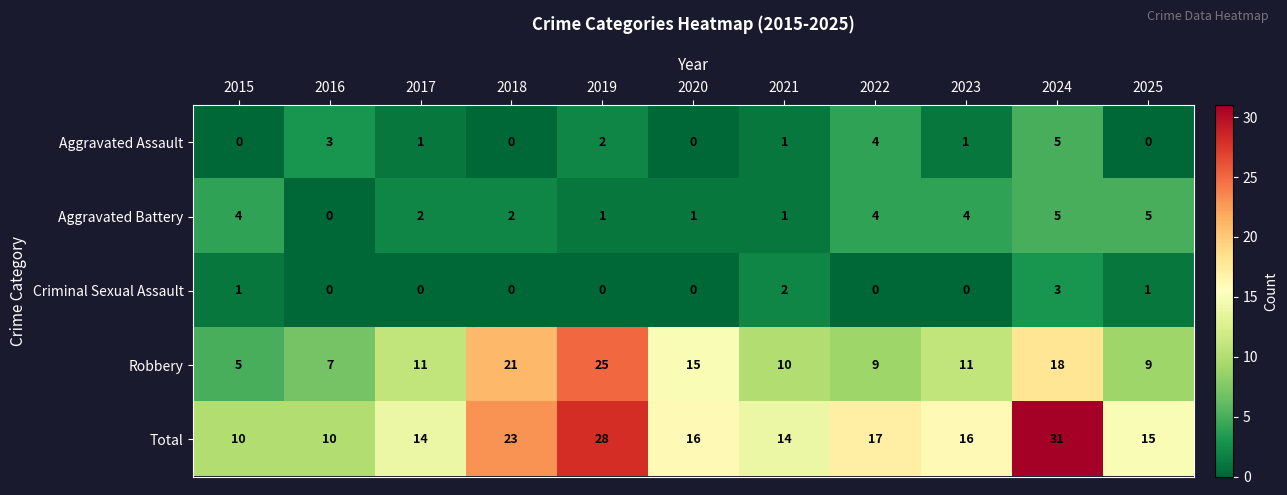

The Criminal Sexual Assault series shows 0 at 2020. True or false?

True